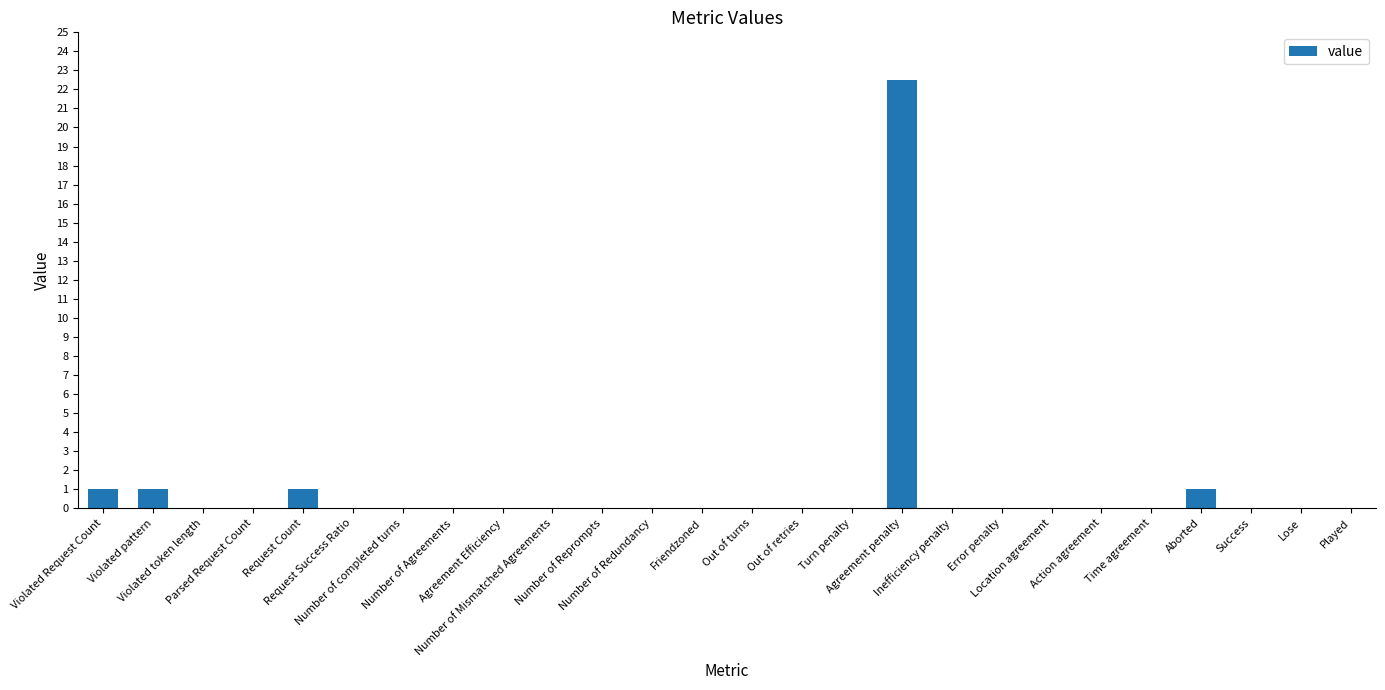

What is the sum of all values?

26.5